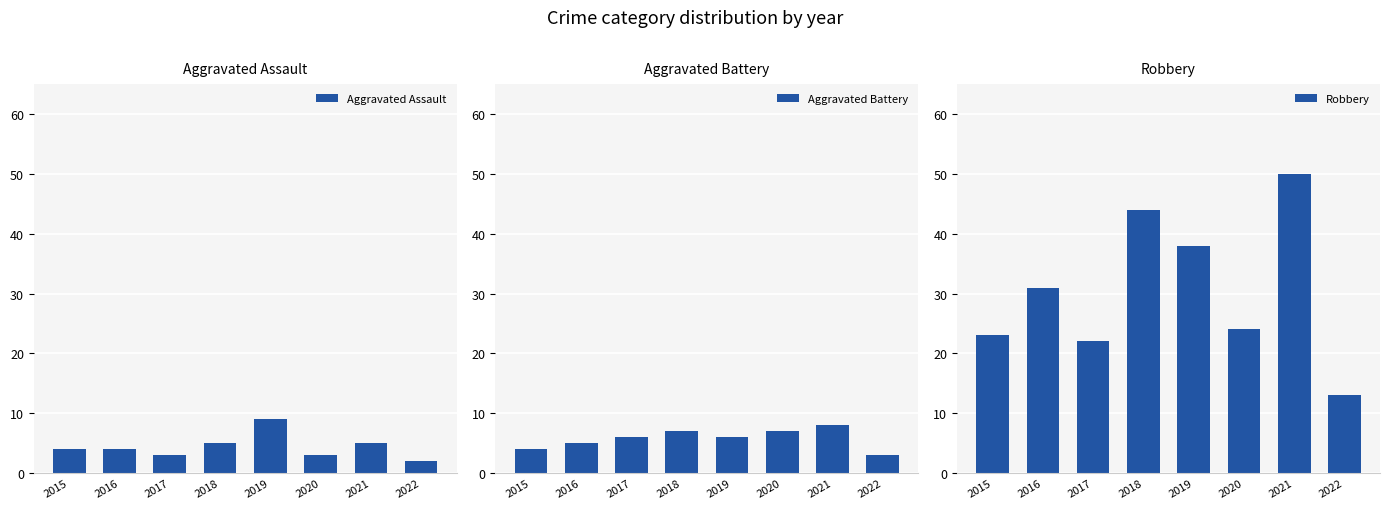

What is the value of the Aggravated Battery bar at the 6th from the left?

7